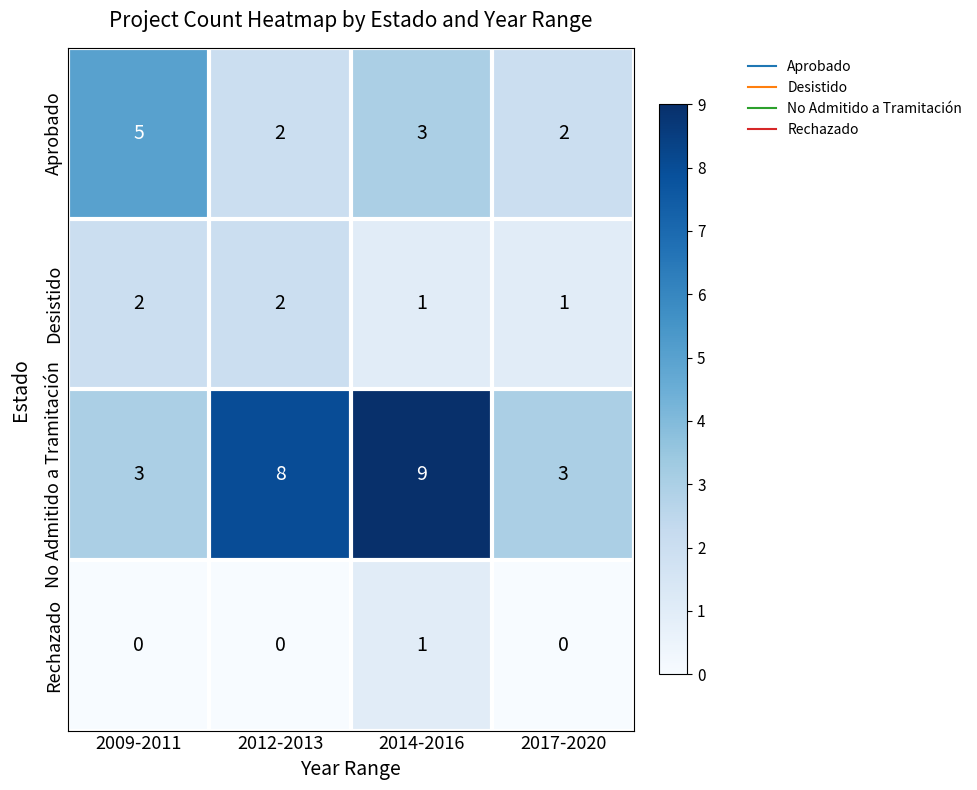

How many Aprobado values are between 2 and 5?

4